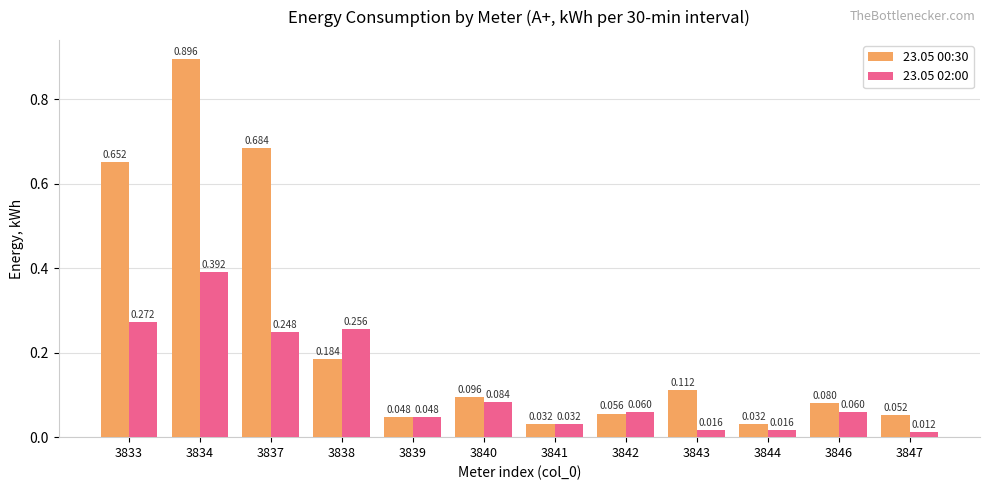

At which category is the sum across all series the highest?

3834